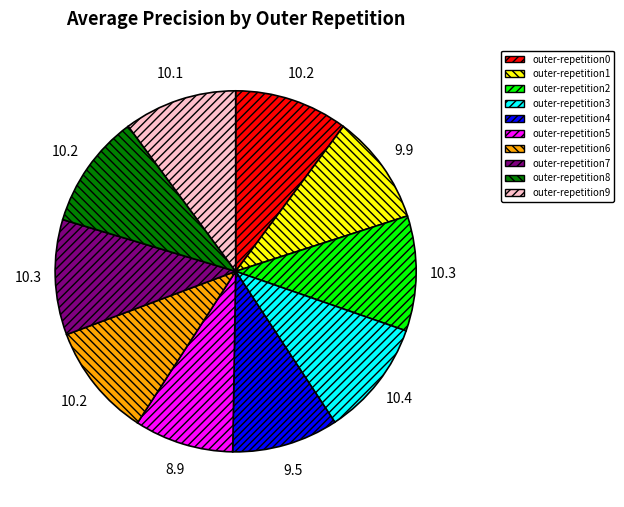

True or false: outer-repetition8 accounts for 10% of the total.

True